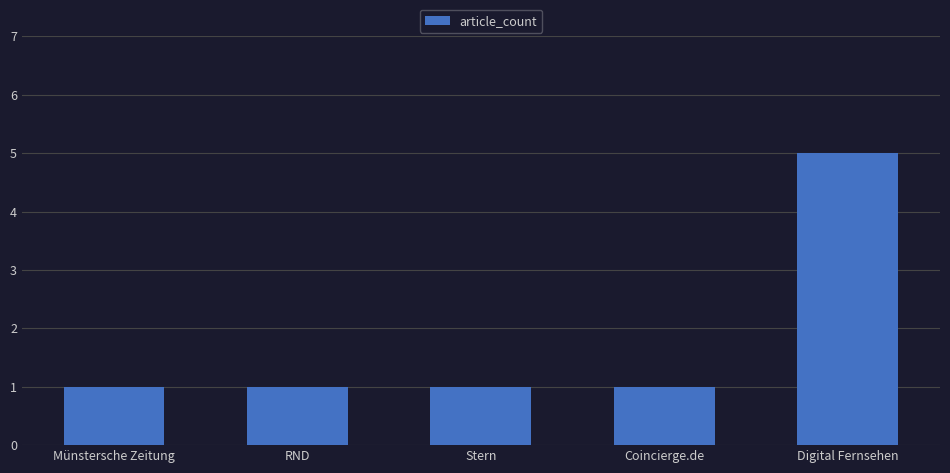

What is the approximate value at Stern?

1